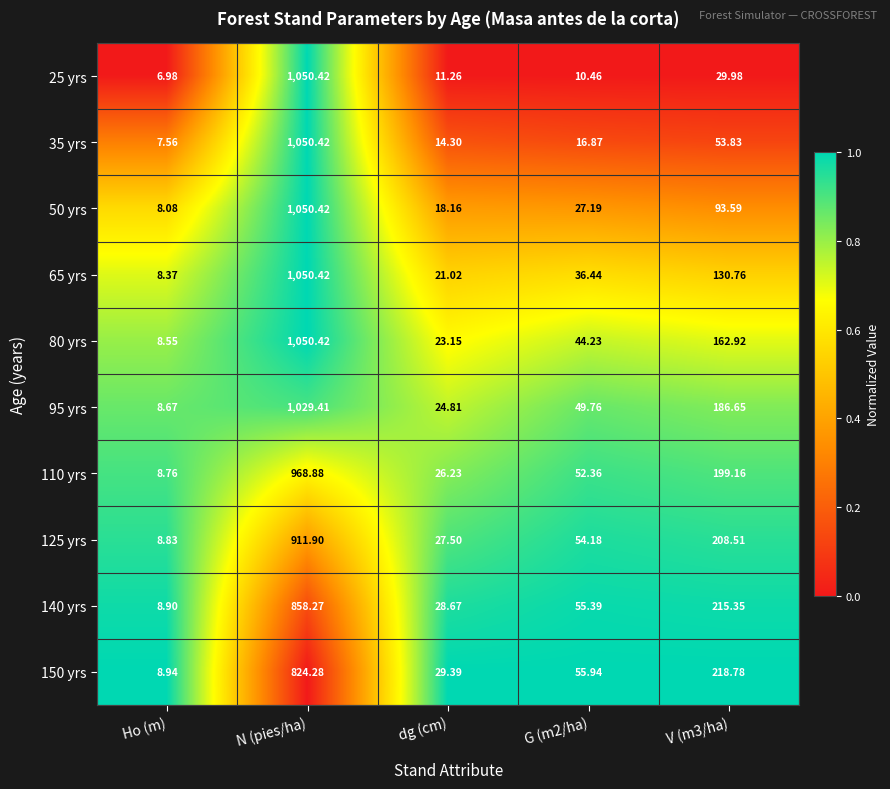

Which label corresponds to the largest value in the chart?

N (pies/ha)